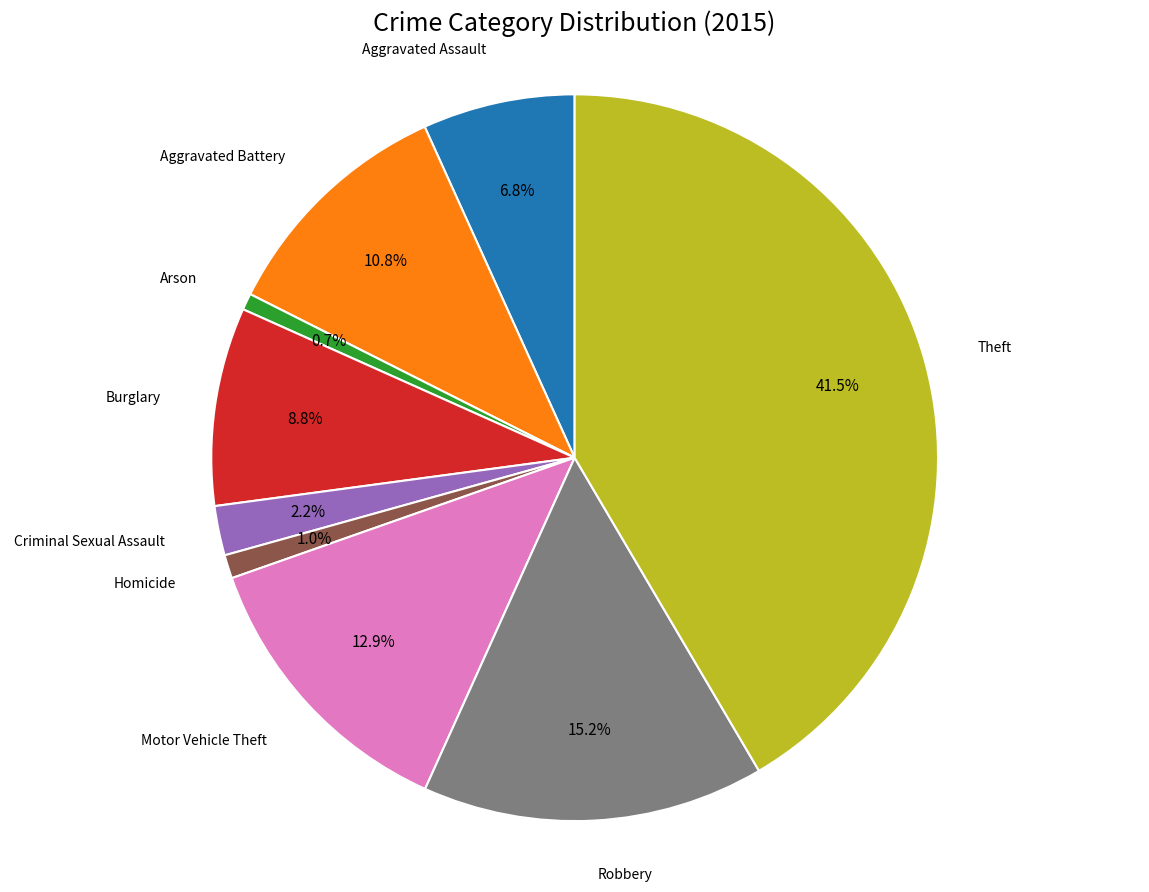

Is there a majority slice in this chart?

No